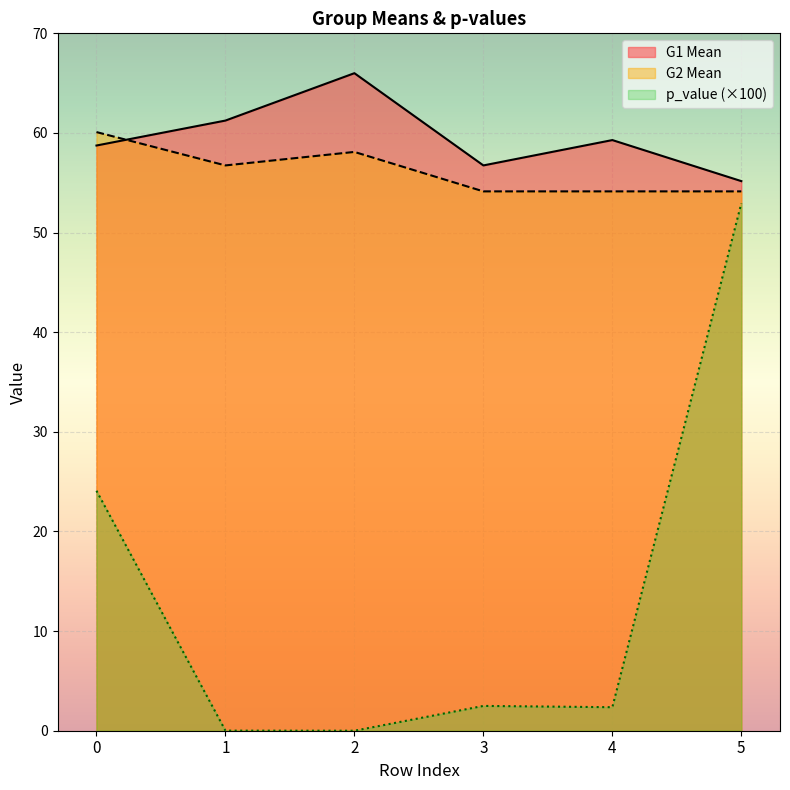

True or false: G2 Mean has a value of 93.0 at 4.

False